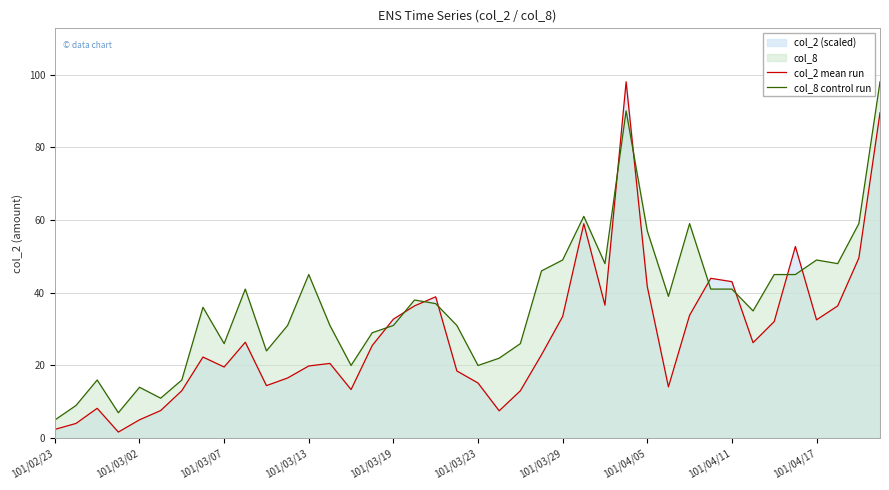

The value of col_8 control run at 101/04/05 is 16.9. True or false?

False